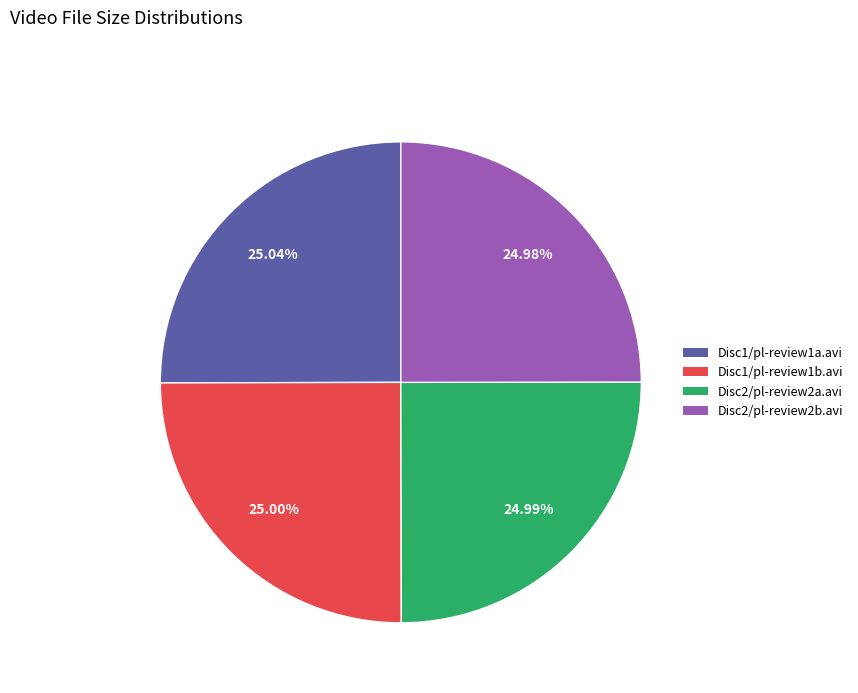

Does Disc2/pl-review2b.avi account for over 50% of the chart?

No